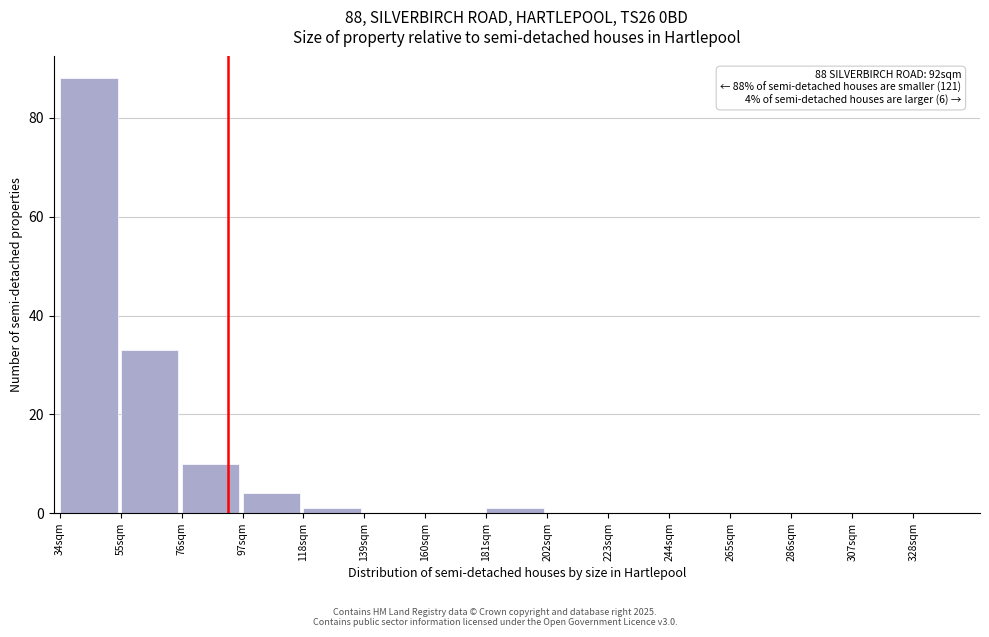

Over which range of the x-axis is the bar tallest?

34 to 55